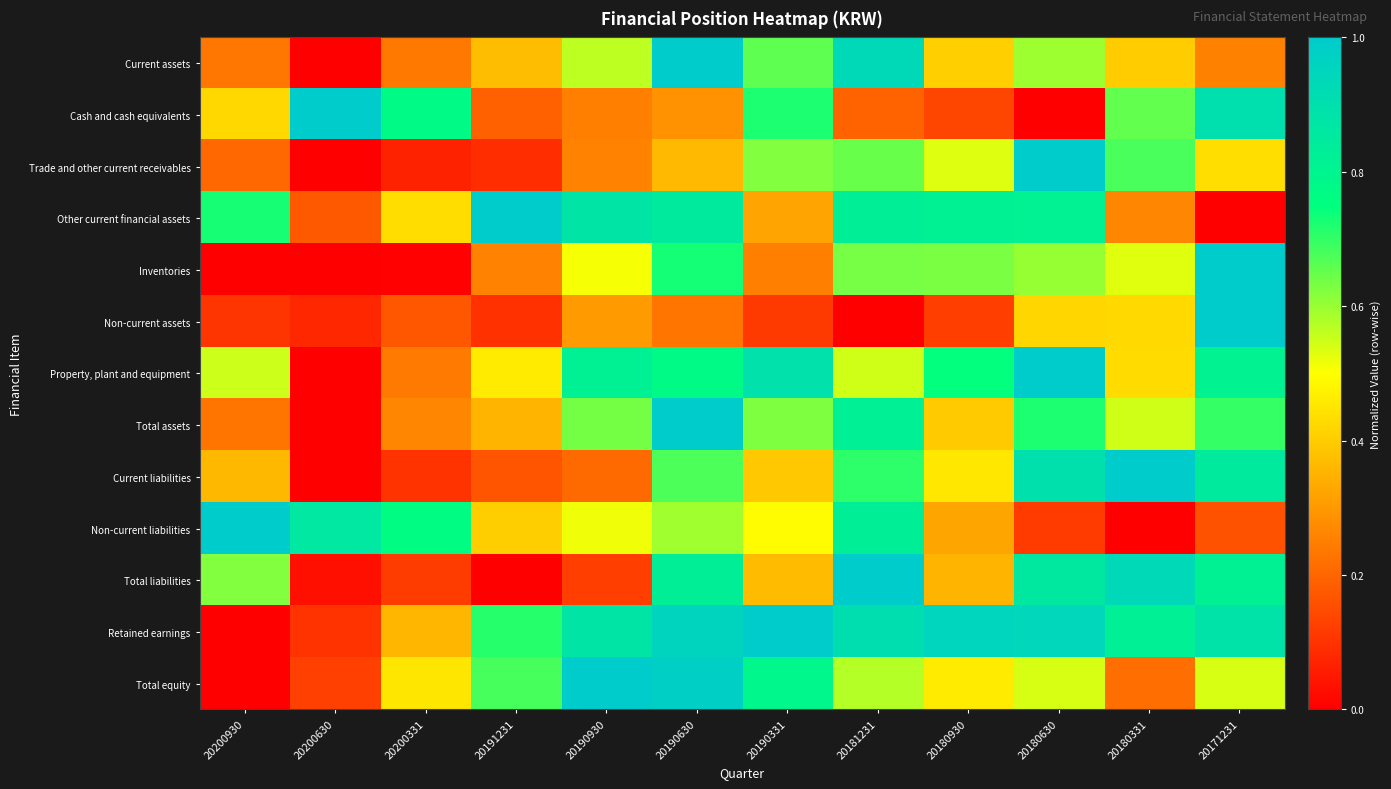

Reading right to left, what are all the values shown in this chart?

Current assets: 20171231=0.3	20180331=0.4	20180630=0.6	20180930=0.4	20181231=0.9	20190331=0.7	20190630=1.0	20190930=0.6	20191231=0.4	20200331=0.2	20200630=0.0	20200930=0.2
Cash and cash equivalents: 20171231=0.9	20180331=0.7	20180630=0.0	20180930=0.1	20181231=0.2	20190331=0.7	20190630=0.3	20190930=0.3	20191231=0.2	20200331=0.8	20200630=1.0	20200930=0.4
Trade and other current receivables: 20171231=0.4	20180331=0.7	20180630=1.0	20180930=0.5	20181231=0.6	20190331=0.6	20190630=0.4	20190930=0.3	20191231=0.1	20200331=0.1	20200630=0.0	20200930=0.2
Other current financial assets: 20171231=0.0	20180331=0.3	20180630=0.8	20180930=0.8	20181231=0.8	20190331=0.3	20190630=0.8	20190930=0.9	20191231=1.0	20200331=0.4	20200630=0.2	20200930=0.7
Inventories: 20171231=1.0	20180331=0.5	20180630=0.6	20180930=0.6	20181231=0.6	20190331=0.3	20190630=0.7	20190930=0.5	20191231=0.3	20200331=0.0	20200630=0.0	20200930=0.0
Non-current assets: 20171231=1.0	20180331=0.4	20180630=0.4	20180930=0.1	20181231=0.0	20190331=0.1	20190630=0.2	20190930=0.3	20191231=0.1	20200331=0.2	20200630=0.1	20200930=0.1
Property, plant and equipment: 20171231=0.8	20180331=0.4	20180630=1.0	20180930=0.7	20181231=0.5	20190331=0.9	20190630=0.8	20190930=0.8	20191231=0.5	20200331=0.2	20200630=0.0	20200930=0.5
Total assets: 20171231=0.7	20180331=0.5	20180630=0.7	20180930=0.4	20181231=0.8	20190331=0.6	20190630=1.0	20190930=0.6	20191231=0.4	20200331=0.3	20200630=0.0	20200930=0.2
Current liabilities: 20171231=0.8	20180331=1.0	20180630=0.9	20180930=0.5	20181231=0.7	20190331=0.4	20190630=0.7	20190930=0.2	20191231=0.2	20200331=0.1	20200630=0.0	20200930=0.4
Non-current liabilities: 20171231=0.2	20180331=0.0	20180630=0.1	20180930=0.3	20181231=0.8	20190331=0.5	20190630=0.6	20190930=0.5	20191231=0.4	20200331=0.8	20200630=0.9	20200930=1.0
Total liabilities: 20171231=0.8	20180331=0.9	20180630=0.9	20180930=0.4	20181231=1.0	20190331=0.4	20190630=0.8	20190930=0.1	20191231=0.0	20200331=0.1	20200630=0.0	20200930=0.6
Retained earnings: 20171231=0.9	20180331=0.8	20180630=0.9	20180930=1.0	20181231=0.9	20190331=1.0	20190630=1.0	20190930=0.9	20191231=0.7	20200331=0.4	20200630=0.1	20200930=0.0
Total equity: 20171231=0.5	20180331=0.2	20180630=0.5	20180930=0.5	20181231=0.6	20190331=0.8	20190630=1.0	20190930=1.0	20191231=0.7	20200331=0.5	20200630=0.1	20200930=0.0